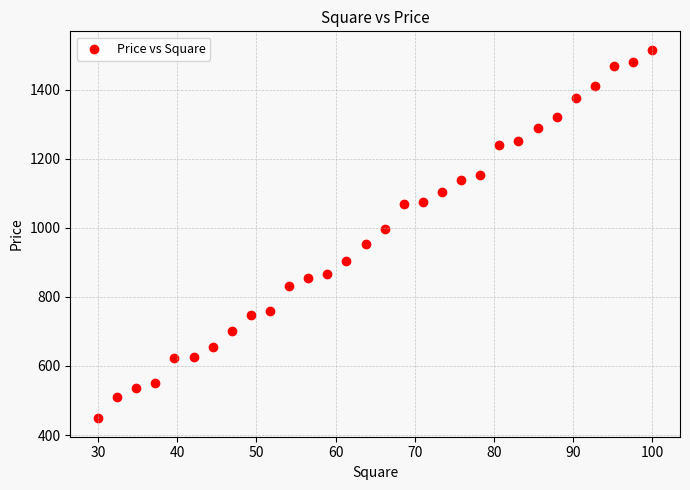

What Y value in the scatter plot is closest to 981?

995.5